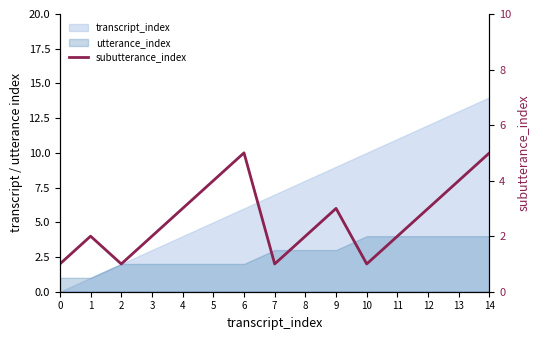

Where does the data first go above 2?

4